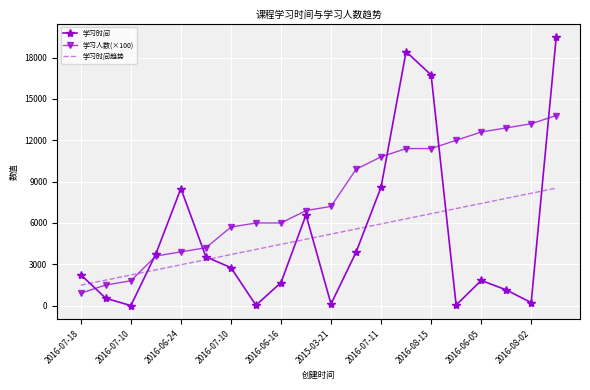

Which series has the widest spread of values?

学习时间